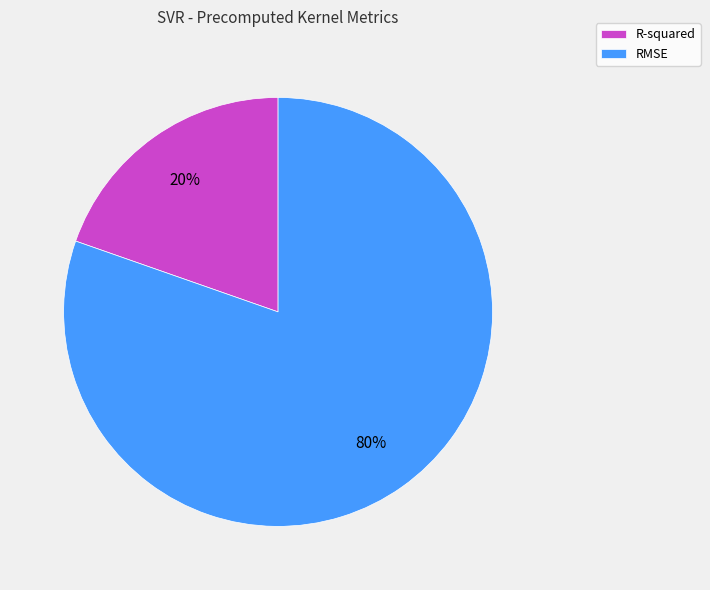

Which slice is the smallest?

R-squared